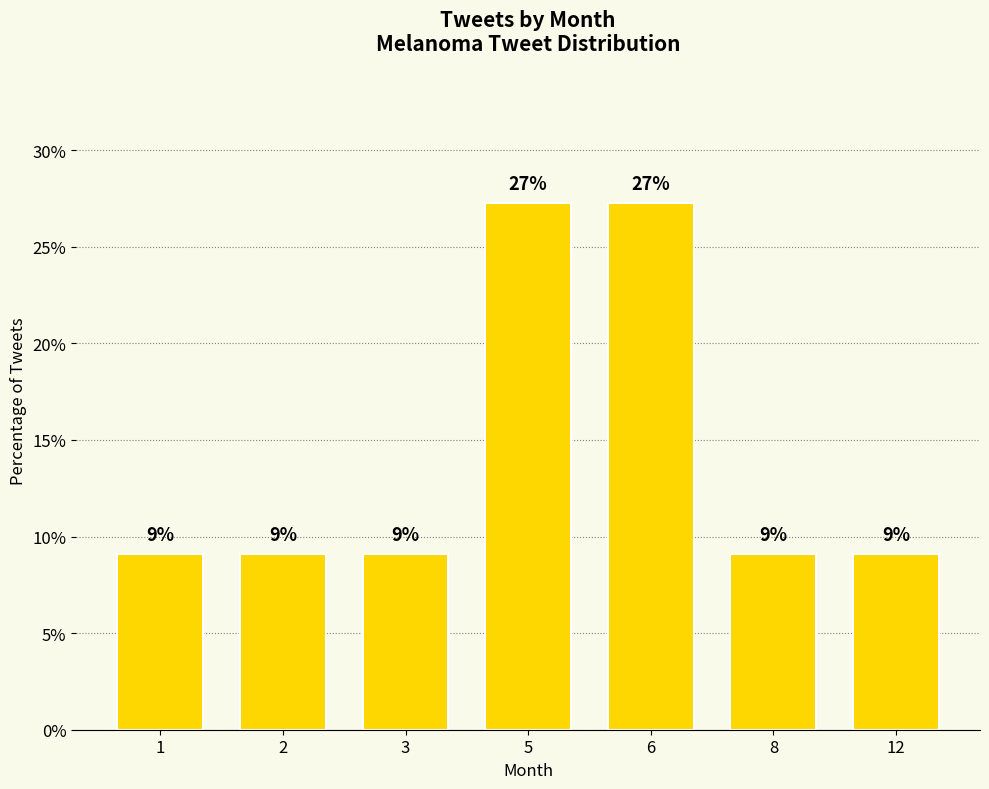

Rank the categories by value from highest to lowest.

5, 6, 1, 2, 3, 8, 12